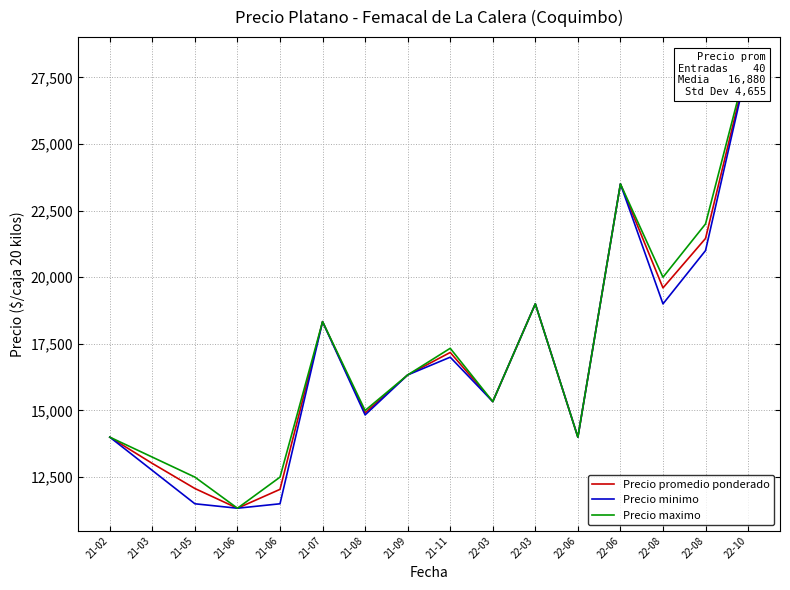

Reading left to right, what are all the values shown in this chart?

Precio promedio ponderado: 21-02=14000.0	21-03=13013.5	21-05=12072.5	21-06=11333.3	21-06=12041.5	21-07=18333.3	21-08=14910.3	21-09=16333.3	21-11=17177.7	22-03=15333.3	22-03=19000.0	22-06=14000.0	22-06=23500.0	22-08=19600.0	22-08=21454.5	22-10=28057.0
Precio minimo: 21-02=14000.0	21-03=12750.0	21-05=11500.0	21-06=11333.3	21-06=11500.0	21-07=18333.3	21-08=14833.3	21-09=16333.3	21-11=17000.0	22-03=15333.3	22-03=19000.0	22-06=14000.0	22-06=23500.0	22-08=19000.0	22-08=21000.0	22-10=28000.0
Precio maximo: 21-02=14000.0	21-03=13250.0	21-05=12500.0	21-06=11333.3	21-06=12500.0	21-07=18333.3	21-08=15000.0	21-09=16333.3	21-11=17333.3	22-03=15333.3	22-03=19000.0	22-06=14000.0	22-06=23500.0	22-08=20000.0	22-08=22000.0	22-10=28166.7